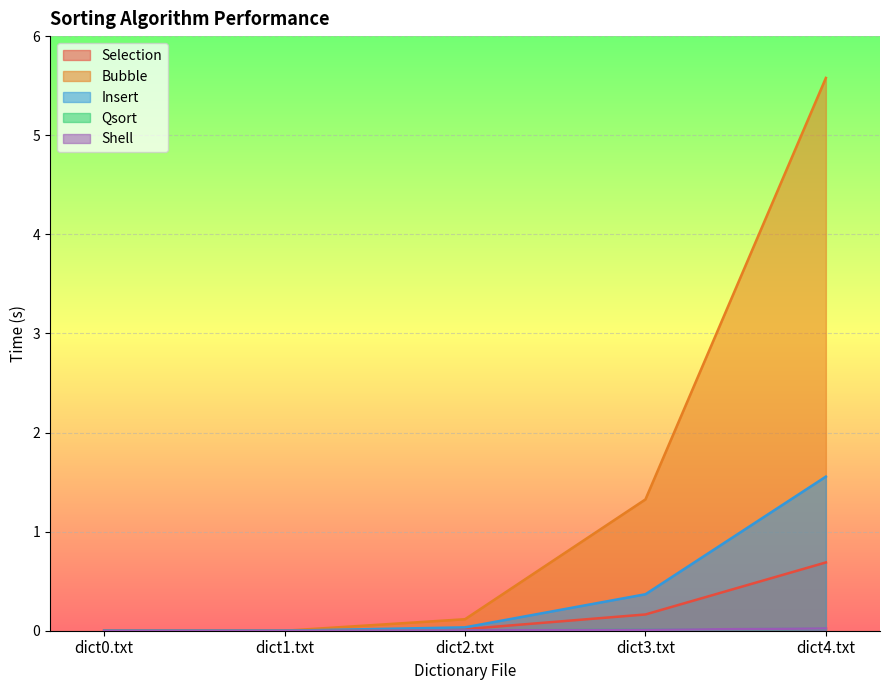

Is it true that Insert equals 0.0 at dict1.txt?

True